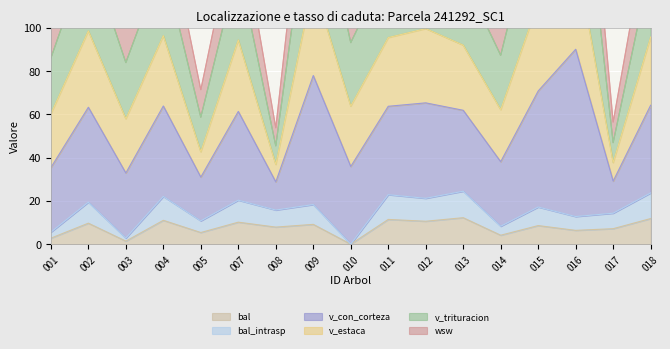

The value of bal at 008 is 7.9. True or false?

True